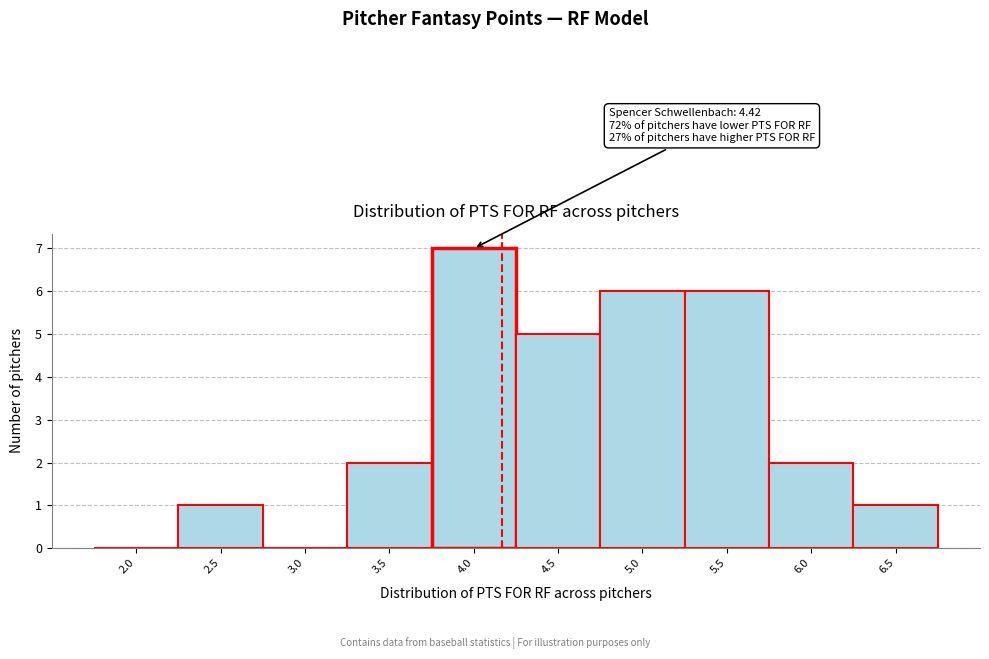

Reading left to right, list all the values displayed in this chart.

2.0=0	2.5=1	3.0=0	3.5=2	4.0=7	4.5=5	5.0=6	5.5=6	6.0=2	6.5=1